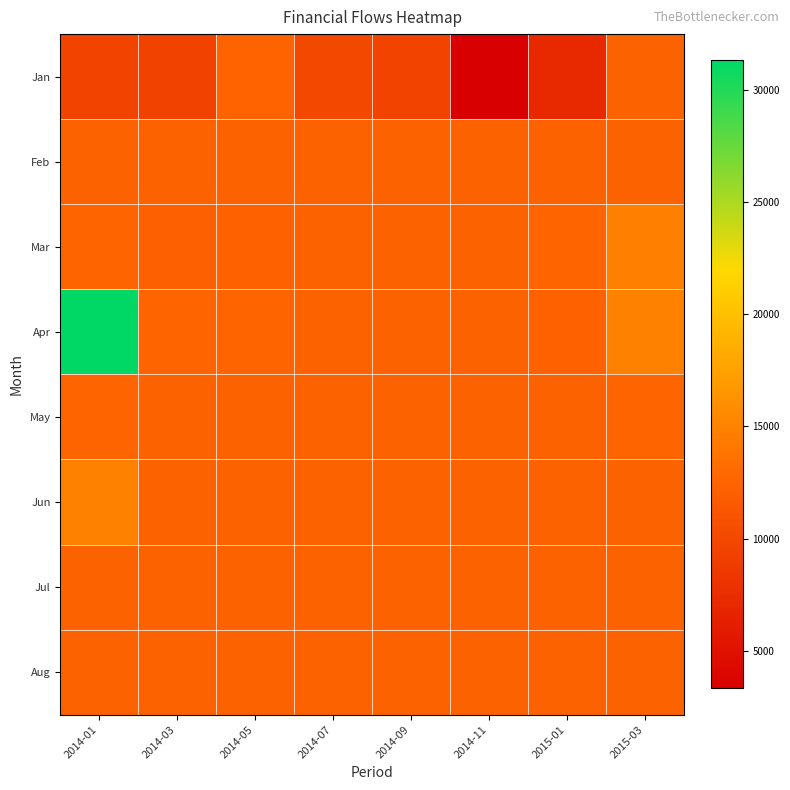

Reading right to left, transcribe all the data shown in this chart.

Jan: 2015-03=12332.0	2015-01=7115.0	2014-11=3330.0	2014-09=9648.6	2014-07=9956.8	2014-05=12440.3	2014-03=9439.0	2014-01=9662.8
Feb: 2015-03=12330.0	2015-01=12330.0	2014-11=12330.0	2014-09=12330.0	2014-07=12330.0	2014-05=12330.0	2014-03=12332.0	2014-01=12332.0
Mar: 2015-03=14750.7	2015-01=12460.3	2014-11=12330.3	2014-09=12330.3	2014-07=12330.3	2014-05=12230.0	2014-03=12130.0	2014-01=12480.0
Apr: 2015-03=14873.9	2015-01=12240.3	2014-11=12330.3	2014-09=12330.3	2014-07=12330.3	2014-05=12480.0	2014-03=12608.0	2014-01=31314.4
May: 2015-03=12618.0	2015-01=12330.3	2014-11=12330.3	2014-09=12330.3	2014-07=12330.3	2014-05=12330.3	2014-03=12330.3	2014-01=12480.0
Jun: 2015-03=12330.3	2015-01=12330.3	2014-11=12330.3	2014-09=12330.3	2014-07=12330.3	2014-05=12330.3	2014-03=12330.3	2014-01=14873.9
Jul: 2015-03=12330.3	2015-01=12330.3	2014-11=12330.3	2014-09=12330.3	2014-07=12330.3	2014-05=12330.3	2014-03=12330.3	2014-01=12330.3
Aug: 2015-03=12330.3	2015-01=12330.3	2014-11=12330.3	2014-09=12330.3	2014-07=12330.3	2014-05=12330.3	2014-03=12330.3	2014-01=12330.3